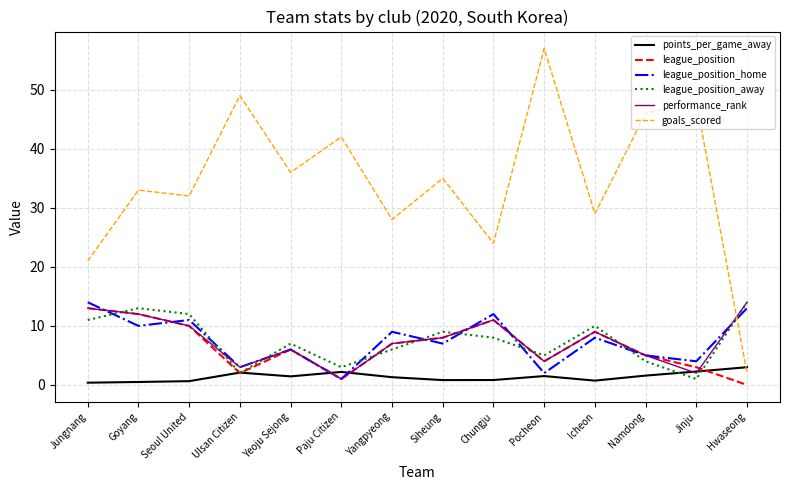

True or false: league_position and goals_scored cross at least once.

False